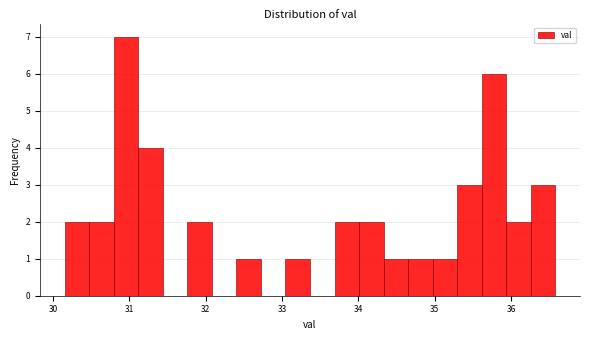

Read against the x-axis, roughly where is the centre of the tallest bar?

31.0